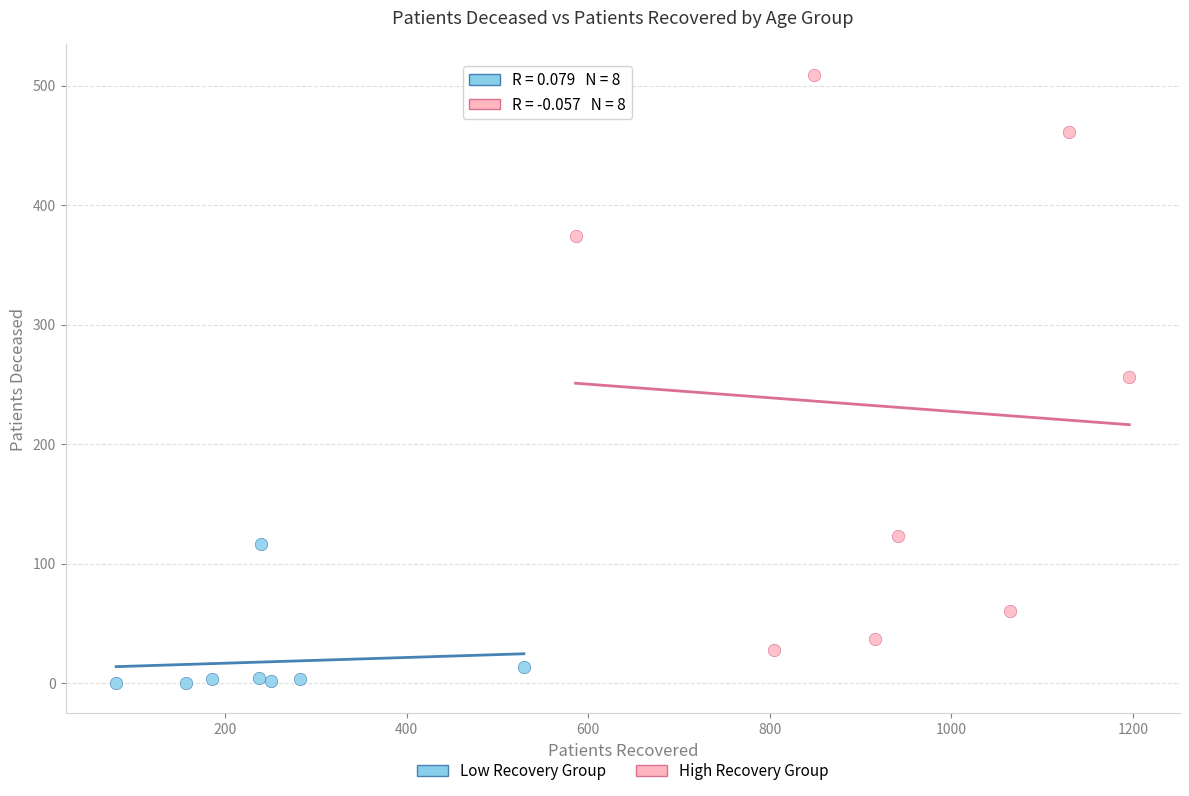

Which series contains the highest Y value?

High Recovery Group